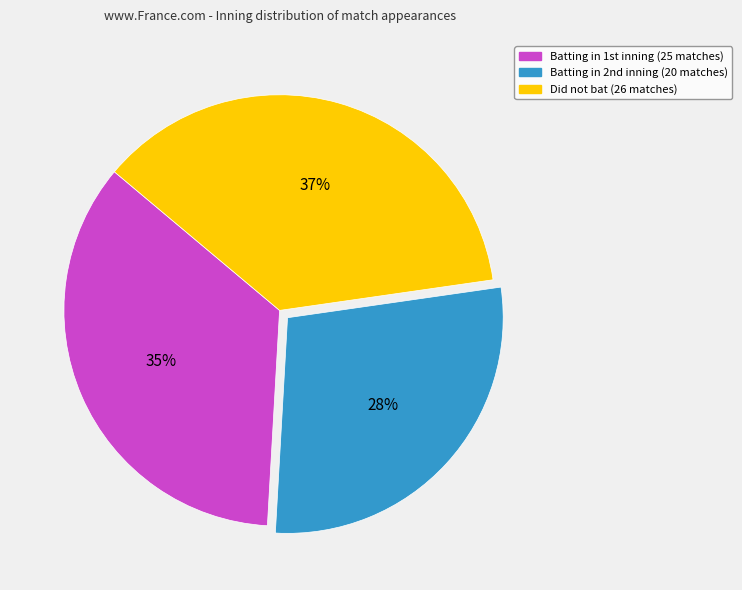

Is there any slice that represents more than half of the pie?

No